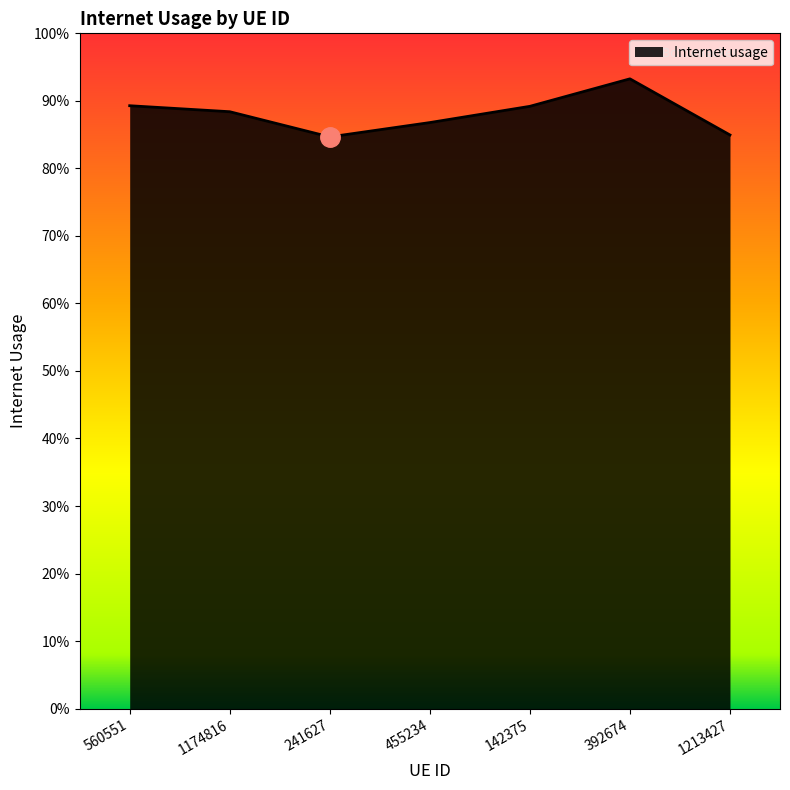

At which label is the value closest to 0?

241627